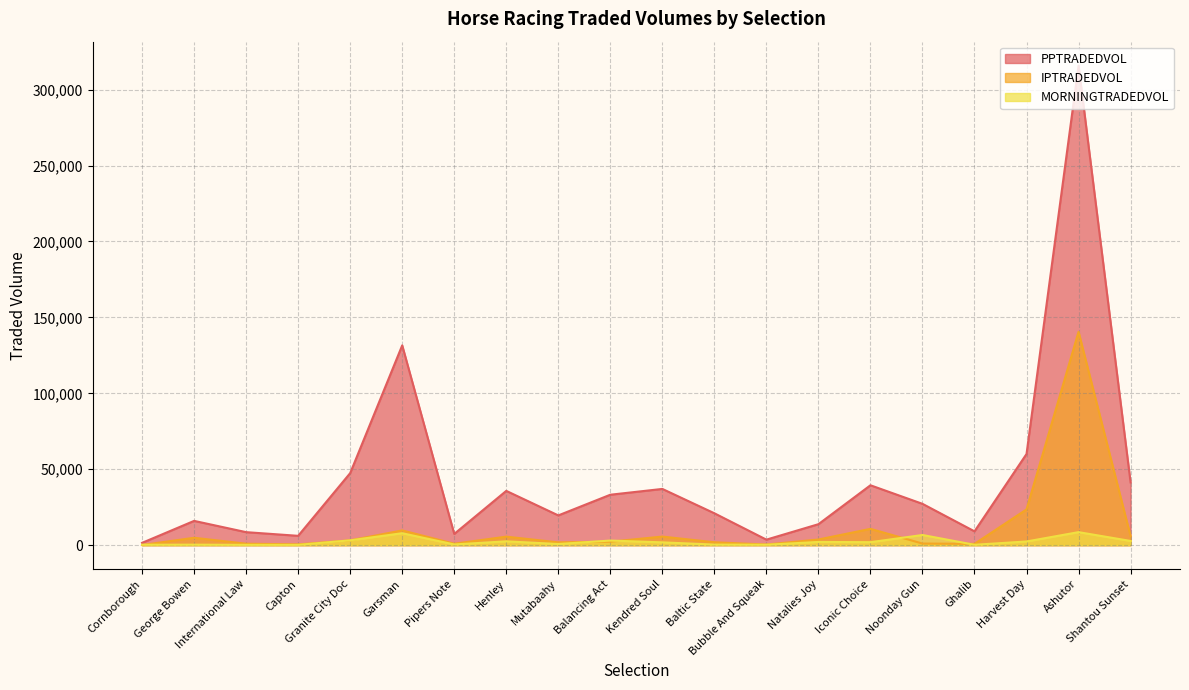

Reading right to left, extract all data points from this chart.

PPTRADEDVOL: Shantou Sunset=41327.8	Ashutor=315792.6	Harvest Day=60052.2	Ghalib=9110.2	Noonday Gun=27222.3	Iconic Choice=39451.3	Natalies Joy=13817.6	Bubble And Squeak=3640.8	Baltic State=21008.4	Kendred Soul=37042.6	Balancing Act=33218.4	Mutabaahy=19596.5	Henley=35752.7	Pipers Note=7410.9	Garsman=131577.7	Granite City Doc=47451.9	Capton=6150.3	International Law=8573.0	George Bowen=15991.2	Cornborough=1531.7
IPTRADEDVOL: Shantou Sunset=5886.9	Ashutor=140515.6	Harvest Day=23556.1	Ghalib=860.3	Noonday Gun=1060.5	Iconic Choice=10744.4	Natalies Joy=3728.4	Bubble And Squeak=434.1	Baltic State=1907.8	Kendred Soul=5659.5	Balancing Act=2289.0	Mutabaahy=1860.1	Henley=5610.2	Pipers Note=954.3	Garsman=9710.4	Granite City Doc=3183.6	Capton=526.6	International Law=962.7	George Bowen=4865.6	Cornborough=108.0
MORNINGTRADEDVOL: Shantou Sunset=2775.9	Ashutor=8579.8	Harvest Day=2433.4	Ghalib=258.1	Noonday Gun=6702.6	Iconic Choice=1970.3	Natalies Joy=2126.8	Bubble And Squeak=287.4	Baltic State=382.6	Kendred Soul=1850.9	Balancing Act=3043.2	Mutabaahy=762.5	Henley=2527.7	Pipers Note=474.4	Garsman=7875.8	Granite City Doc=3188.2	Capton=190.2	International Law=215.0	George Bowen=330.5	Cornborough=296.9